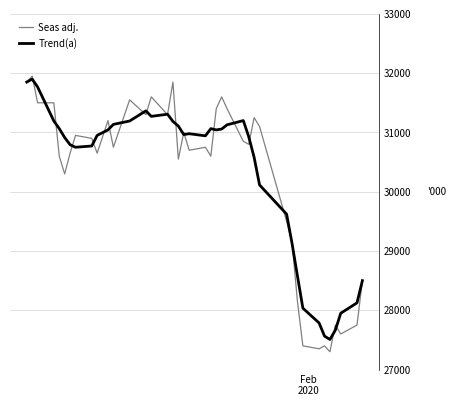

What is the minimum value shown in the chart?

27300.0